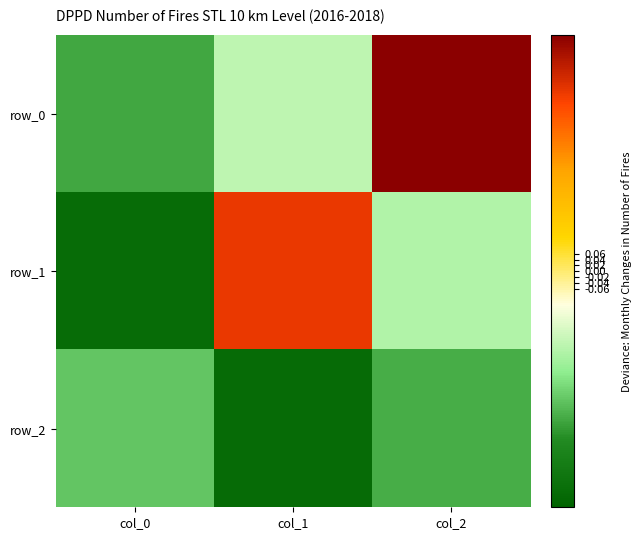

List the labels in order of row_2 value, largest first.

col_0, col_2, col_1